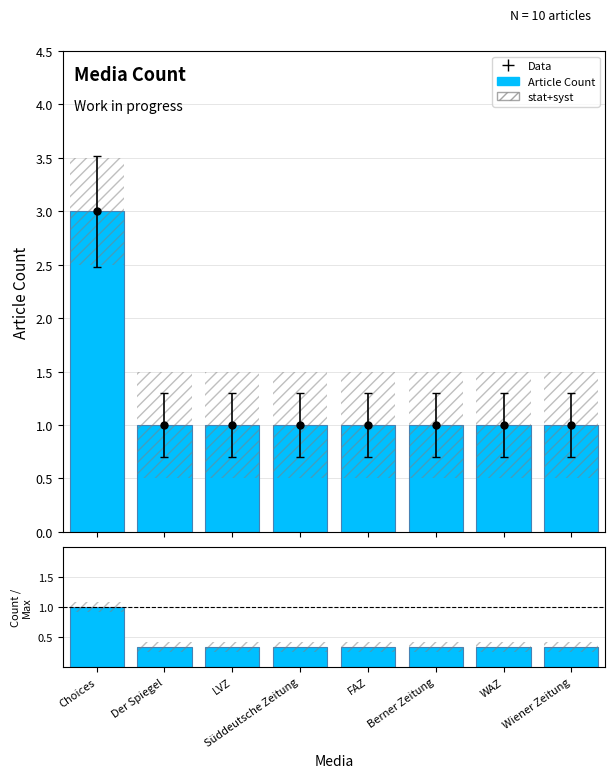

Between LVZ and WAZ, which series saw the biggest shift?

Article Count